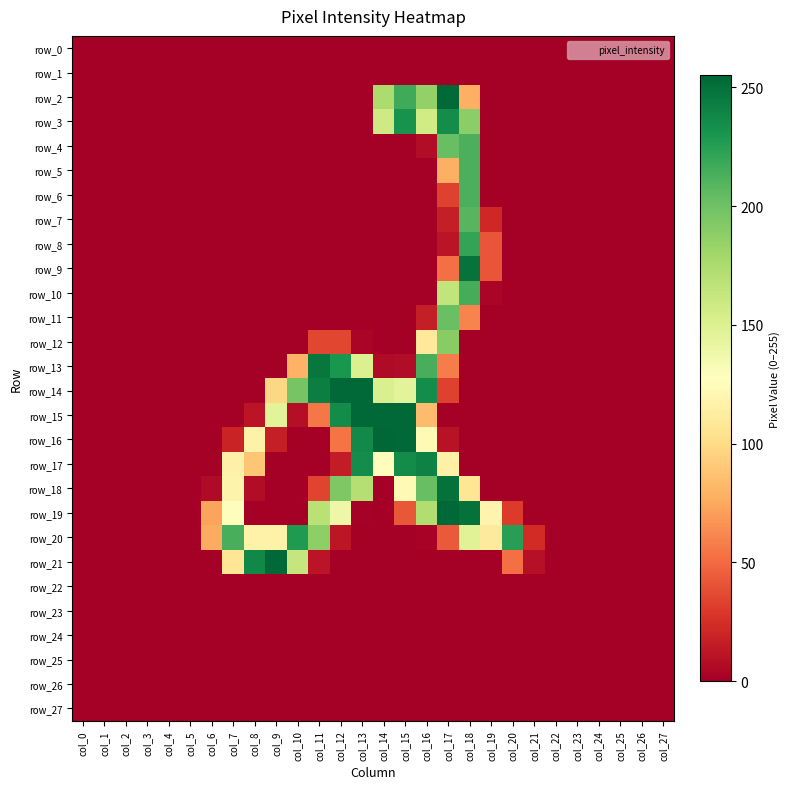

Reading left to right, what are all the values shown in this chart?

row_0: col_0=0	col_1=0	col_2=0	col_3=0	col_4=0	col_5=0	col_6=0	col_7=0	col_8=0	col_9=0	col_10=0	col_11=0	col_12=0	col_13=0	col_14=0	col_15=0	col_16=0	col_17=0	col_18=0	col_19=0	col_20=0	col_21=0	col_22=0	col_23=0	col_24=0	col_25=0	col_26=0	col_27=0
row_1: col_0=0	col_1=0	col_2=0	col_3=0	col_4=0	col_5=0	col_6=0	col_7=0	col_8=0	col_9=0	col_10=0	col_11=0	col_12=0	col_13=0	col_14=0	col_15=0	col_16=0	col_17=0	col_18=0	col_19=0	col_20=0	col_21=0	col_22=0	col_23=0	col_24=0	col_25=0	col_26=0	col_27=0
row_2: col_0=0	col_1=0	col_2=0	col_3=0	col_4=0	col_5=0	col_6=0	col_7=0	col_8=0	col_9=0	col_10=0	col_11=0	col_12=0	col_13=0	col_14=175	col_15=217	col_16=186	col_17=254	col_18=78	col_19=0	col_20=0	col_21=0	col_22=0	col_23=0	col_24=0	col_25=0	col_26=0	col_27=0
row_3: col_0=0	col_1=0	col_2=0	col_3=0	col_4=0	col_5=0	col_6=0	col_7=0	col_8=0	col_9=0	col_10=0	col_11=0	col_12=0	col_13=0	col_14=158	col_15=232	col_16=157	col_17=235	col_18=189	col_19=0	col_20=0	col_21=0	col_22=0	col_23=0	col_24=0	col_25=0	col_26=0	col_27=0
row_4: col_0=0	col_1=0	col_2=0	col_3=0	col_4=0	col_5=0	col_6=0	col_7=0	col_8=0	col_9=0	col_10=0	col_11=0	col_12=0	col_13=0	col_14=0	col_15=0	col_16=7	col_17=203	col_18=213	col_19=0	col_20=0	col_21=0	col_22=0	col_23=0	col_24=0	col_25=0	col_26=0	col_27=0
row_5: col_0=0	col_1=0	col_2=0	col_3=0	col_4=0	col_5=0	col_6=0	col_7=0	col_8=0	col_9=0	col_10=0	col_11=0	col_12=0	col_13=0	col_14=0	col_15=0	col_16=0	col_17=78	col_18=213	col_19=0	col_20=0	col_21=0	col_22=0	col_23=0	col_24=0	col_25=0	col_26=0	col_27=0
row_6: col_0=0	col_1=0	col_2=0	col_3=0	col_4=0	col_5=0	col_6=0	col_7=0	col_8=0	col_9=0	col_10=0	col_11=0	col_12=0	col_13=0	col_14=0	col_15=0	col_16=0	col_17=33	col_18=213	col_19=0	col_20=0	col_21=0	col_22=0	col_23=0	col_24=0	col_25=0	col_26=0	col_27=0
row_7: col_0=0	col_1=0	col_2=0	col_3=0	col_4=0	col_5=0	col_6=0	col_7=0	col_8=0	col_9=0	col_10=0	col_11=0	col_12=0	col_13=0	col_14=0	col_15=0	col_16=0	col_17=16	col_18=209	col_19=21	col_20=0	col_21=0	col_22=0	col_23=0	col_24=0	col_25=0	col_26=0	col_27=0
row_8: col_0=0	col_1=0	col_2=0	col_3=0	col_4=0	col_5=0	col_6=0	col_7=0	col_8=0	col_9=0	col_10=0	col_11=0	col_12=0	col_13=0	col_14=0	col_15=0	col_16=0	col_17=11	col_18=221	col_19=41	col_20=0	col_21=0	col_22=0	col_23=0	col_24=0	col_25=0	col_26=0	col_27=0
row_9: col_0=0	col_1=0	col_2=0	col_3=0	col_4=0	col_5=0	col_6=0	col_7=0	col_8=0	col_9=0	col_10=0	col_11=0	col_12=0	col_13=0	col_14=0	col_15=0	col_16=0	col_17=52	col_18=249	col_19=41	col_20=0	col_21=0	col_22=0	col_23=0	col_24=0	col_25=0	col_26=0	col_27=0
row_10: col_0=0	col_1=0	col_2=0	col_3=0	col_4=0	col_5=0	col_6=0	col_7=0	col_8=0	col_9=0	col_10=0	col_11=0	col_12=0	col_13=0	col_14=0	col_15=0	col_16=0	col_17=165	col_18=215	col_19=3	col_20=0	col_21=0	col_22=0	col_23=0	col_24=0	col_25=0	col_26=0	col_27=0
row_11: col_0=0	col_1=0	col_2=0	col_3=0	col_4=0	col_5=0	col_6=0	col_7=0	col_8=0	col_9=0	col_10=0	col_11=0	col_12=0	col_13=0	col_14=0	col_15=0	col_16=16	col_17=202	col_18=60	col_19=0	col_20=0	col_21=0	col_22=0	col_23=0	col_24=0	col_25=0	col_26=0	col_27=0
row_12: col_0=0	col_1=0	col_2=0	col_3=0	col_4=0	col_5=0	col_6=0	col_7=0	col_8=0	col_9=0	col_10=0	col_11=35	col_12=35	col_13=3	col_14=0	col_15=0	col_16=110	col_17=190	col_18=0	col_19=0	col_20=0	col_21=0	col_22=0	col_23=0	col_24=0	col_25=0	col_26=0	col_27=0
row_13: col_0=0	col_1=0	col_2=0	col_3=0	col_4=0	col_5=0	col_6=0	col_7=0	col_8=0	col_9=0	col_10=79	col_11=247	col_12=230	col_13=151	col_14=6	col_15=7	col_16=214	col_17=57	col_18=0	col_19=0	col_20=0	col_21=0	col_22=0	col_23=0	col_24=0	col_25=0	col_26=0	col_27=0
row_14: col_0=0	col_1=0	col_2=0	col_3=0	col_4=0	col_5=0	col_6=0	col_7=0	col_8=0	col_9=98	col_10=197	col_11=243	col_12=254	col_13=254	col_14=152	col_15=146	col_16=235	col_17=33	col_18=0	col_19=0	col_20=0	col_21=0	col_22=0	col_23=0	col_24=0	col_25=0	col_26=0	col_27=0
row_15: col_0=0	col_1=0	col_2=0	col_3=0	col_4=0	col_5=0	col_6=0	col_7=0	col_8=11	col_9=146	col_10=8	col_11=55	col_12=236	col_13=254	col_14=254	col_15=254	col_16=84	col_17=0	col_18=0	col_19=0	col_20=0	col_21=0	col_22=0	col_23=0	col_24=0	col_25=0	col_26=0	col_27=0
row_16: col_0=0	col_1=0	col_2=0	col_3=0	col_4=0	col_5=0	col_6=0	col_7=19	col_8=117	col_9=16	col_10=0	col_11=0	col_12=54	col_13=237	col_14=255	col_15=254	col_16=123	col_17=10	col_18=0	col_19=0	col_20=0	col_21=0	col_22=0	col_23=0	col_24=0	col_25=0	col_26=0	col_27=0
row_17: col_0=0	col_1=0	col_2=0	col_3=0	col_4=0	col_5=0	col_6=0	col_7=116	col_8=89	col_9=0	col_10=0	col_11=0	col_12=15	col_13=235	col_14=126	col_15=236	col_16=241	col_17=116	col_18=0	col_19=0	col_20=0	col_21=0	col_22=0	col_23=0	col_24=0	col_25=0	col_26=0	col_27=0
row_18: col_0=0	col_1=0	col_2=0	col_3=0	col_4=0	col_5=0	col_6=6	col_7=118	col_8=7	col_9=0	col_10=0	col_11=34	col_12=194	col_13=171	col_14=0	col_15=123	col_16=203	col_17=250	col_18=107	col_19=0	col_20=0	col_21=0	col_22=0	col_23=0	col_24=0	col_25=0	col_26=0	col_27=0
row_19: col_0=0	col_1=0	col_2=0	col_3=0	col_4=0	col_5=0	col_6=73	col_7=126	col_8=0	col_9=0	col_10=0	col_11=169	col_12=139	col_13=1	col_14=0	col_15=42	col_16=173	col_17=254	col_18=250	col_19=119	col_20=30	col_21=0	col_22=0	col_23=0	col_24=0	col_25=0	col_26=0	col_27=0
row_20: col_0=0	col_1=0	col_2=0	col_3=0	col_4=0	col_5=0	col_6=76	col_7=214	col_8=117	col_9=117	col_10=228	col_11=188	col_12=12	col_13=0	col_14=0	col_15=0	col_16=2	col_17=43	col_18=148	col_19=111	col_20=225	col_21=23	col_22=0	col_23=0	col_24=0	col_25=0	col_26=0	col_27=0
row_21: col_0=0	col_1=0	col_2=0	col_3=0	col_4=0	col_5=0	col_6=0	col_7=107	col_8=238	col_9=254	col_10=163	col_11=11	col_12=0	col_13=0	col_14=0	col_15=0	col_16=0	col_17=0	col_18=0	col_19=0	col_20=52	col_21=9	col_22=0	col_23=0	col_24=0	col_25=0	col_26=0	col_27=0
row_22: col_0=0	col_1=0	col_2=0	col_3=0	col_4=0	col_5=0	col_6=0	col_7=0	col_8=0	col_9=0	col_10=0	col_11=0	col_12=0	col_13=0	col_14=0	col_15=0	col_16=0	col_17=0	col_18=0	col_19=0	col_20=0	col_21=0	col_22=0	col_23=0	col_24=0	col_25=0	col_26=0	col_27=0
row_23: col_0=0	col_1=0	col_2=0	col_3=0	col_4=0	col_5=0	col_6=0	col_7=0	col_8=0	col_9=0	col_10=0	col_11=0	col_12=0	col_13=0	col_14=0	col_15=0	col_16=0	col_17=0	col_18=0	col_19=0	col_20=0	col_21=0	col_22=0	col_23=0	col_24=0	col_25=0	col_26=0	col_27=0
row_24: col_0=0	col_1=0	col_2=0	col_3=0	col_4=0	col_5=0	col_6=0	col_7=0	col_8=0	col_9=0	col_10=0	col_11=0	col_12=0	col_13=0	col_14=0	col_15=0	col_16=0	col_17=0	col_18=0	col_19=0	col_20=0	col_21=0	col_22=0	col_23=0	col_24=0	col_25=0	col_26=0	col_27=0
row_25: col_0=0	col_1=0	col_2=0	col_3=0	col_4=0	col_5=0	col_6=0	col_7=0	col_8=0	col_9=0	col_10=0	col_11=0	col_12=0	col_13=0	col_14=0	col_15=0	col_16=0	col_17=0	col_18=0	col_19=0	col_20=0	col_21=0	col_22=0	col_23=0	col_24=0	col_25=0	col_26=0	col_27=0
row_26: col_0=0	col_1=0	col_2=0	col_3=0	col_4=0	col_5=0	col_6=0	col_7=0	col_8=0	col_9=0	col_10=0	col_11=0	col_12=0	col_13=0	col_14=0	col_15=0	col_16=0	col_17=0	col_18=0	col_19=0	col_20=0	col_21=0	col_22=0	col_23=0	col_24=0	col_25=0	col_26=0	col_27=0
row_27: col_0=0	col_1=0	col_2=0	col_3=0	col_4=0	col_5=0	col_6=0	col_7=0	col_8=0	col_9=0	col_10=0	col_11=0	col_12=0	col_13=0	col_14=0	col_15=0	col_16=0	col_17=0	col_18=0	col_19=0	col_20=0	col_21=0	col_22=0	col_23=0	col_24=0	col_25=0	col_26=0	col_27=0